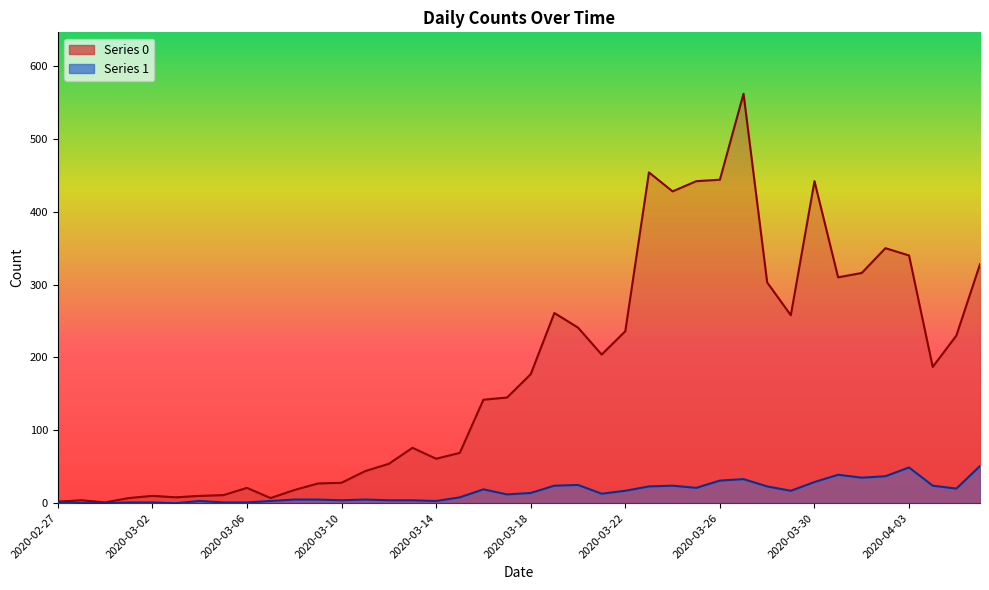

True or false: 0 has a value of 1 at 2020-02-29.

True